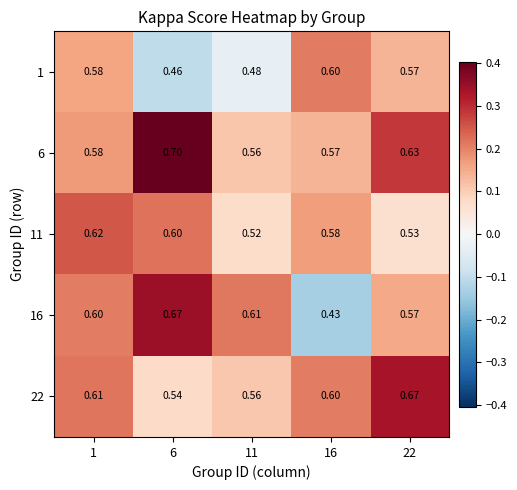

Is the value of 16 at 22 greater than the value of 6 at 1?

No